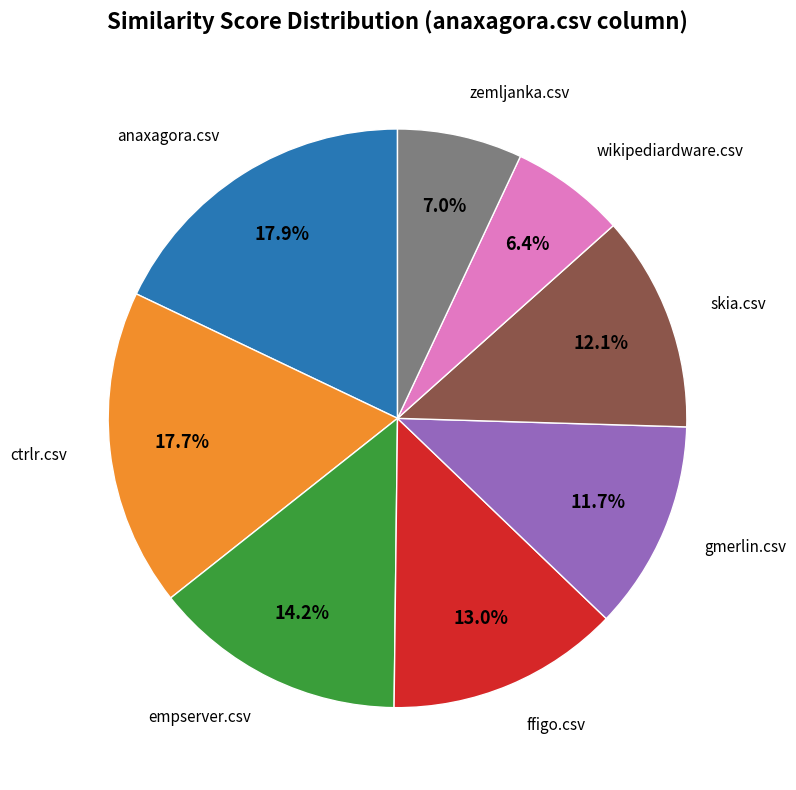

Is there a majority slice in this chart?

No